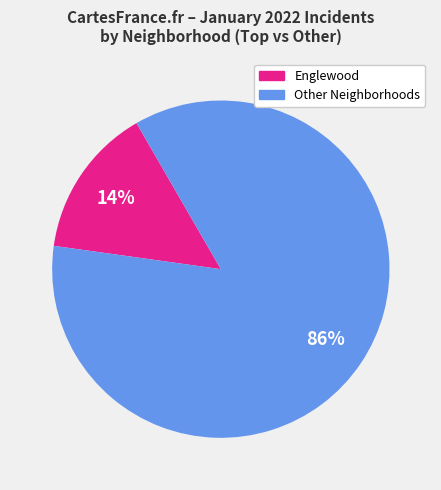

To the nearest percent, what is the average slice percentage?

50%